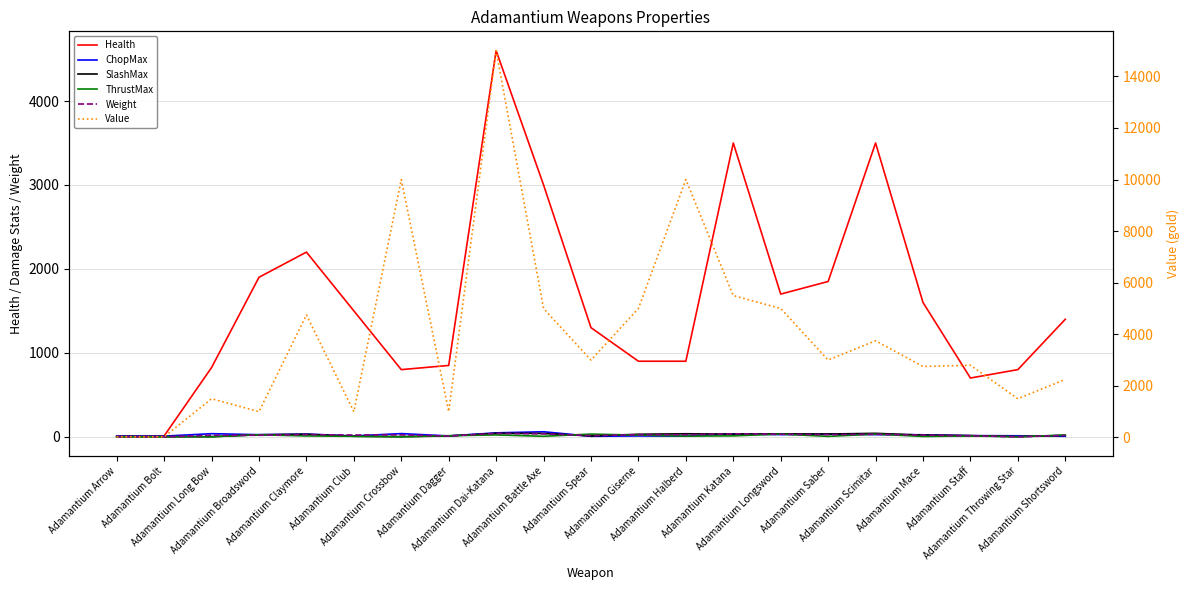

At Adamantium Throwing Star, list the series in order from largest to smallest.

Value, Health, ChopMax, SlashMax, ThrustMax, Weight